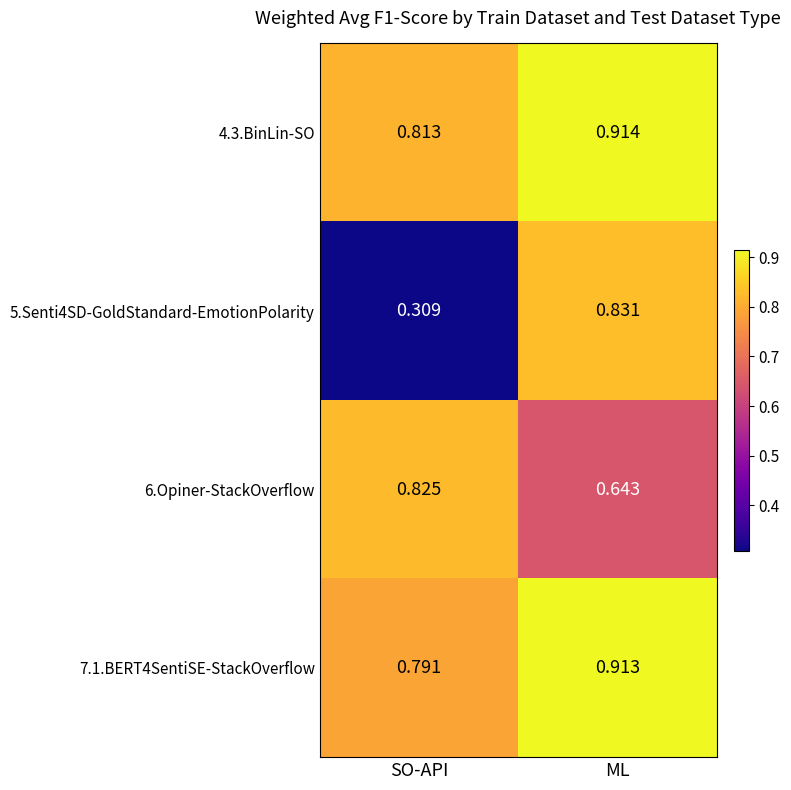

List the labels in order of 4.3.BinLin-SO value, smallest first.

SO-API, ML